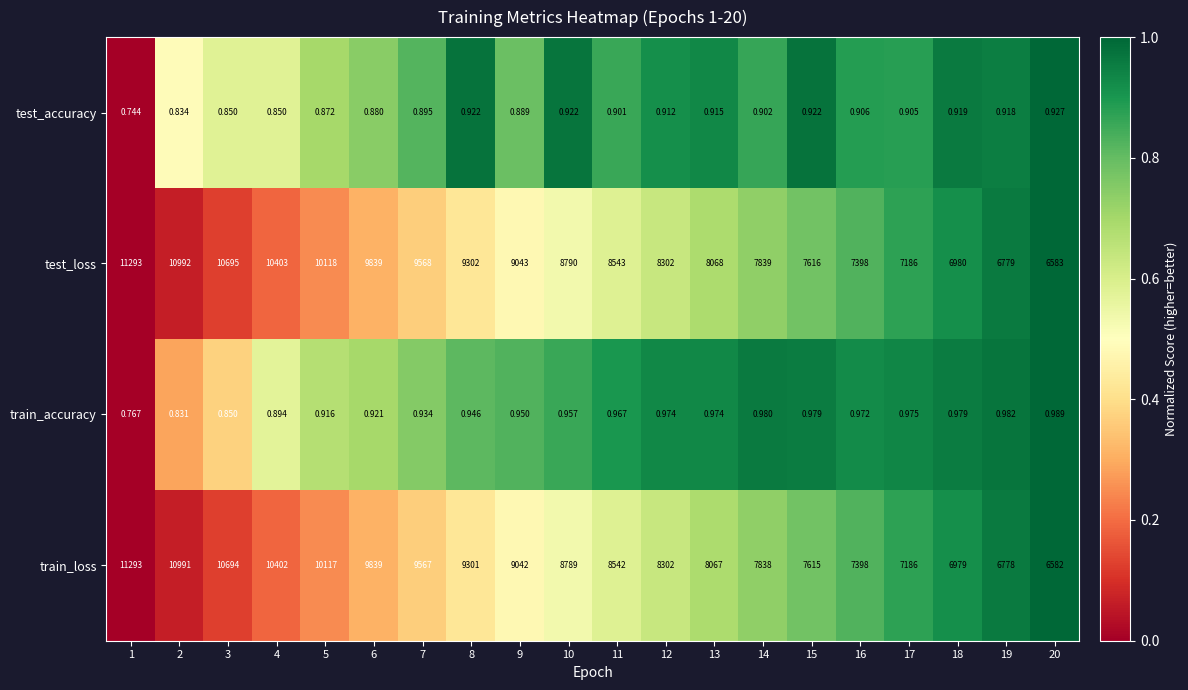

Rank the series at 10 from lowest to highest value.

test_accuracy, train_accuracy, train_loss, test_loss